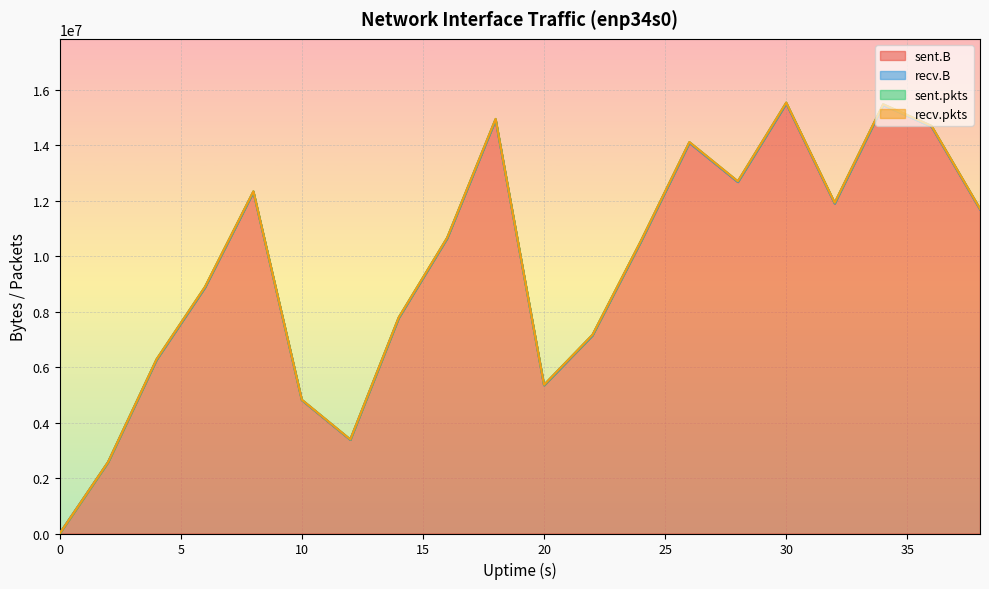

Reading left to right, transcribe all the data shown in this chart.

sent.B: 0	2571115	6261826	8867737	12311377	4805735	3377710	7770681	10641915	14916145	5342492	7143326	10526634	14083049	12670361	15504417	11895923	15444747	14664233	11684176
recv.B: 0	0	0	0	0	0	0	0	0	0	0	0	0	0	0	0	0	0	0	0
sent.pkts: 0	8253	19333	23595	23812	16118	13765	19613	21213	27996	18770	19519	23962	27954	26301	28809	28424	28162	27639	24832
recv.pkts: 0	0	0	0	0	0	0	0	0	0	0	0	0	0	0	0	0	0	0	0